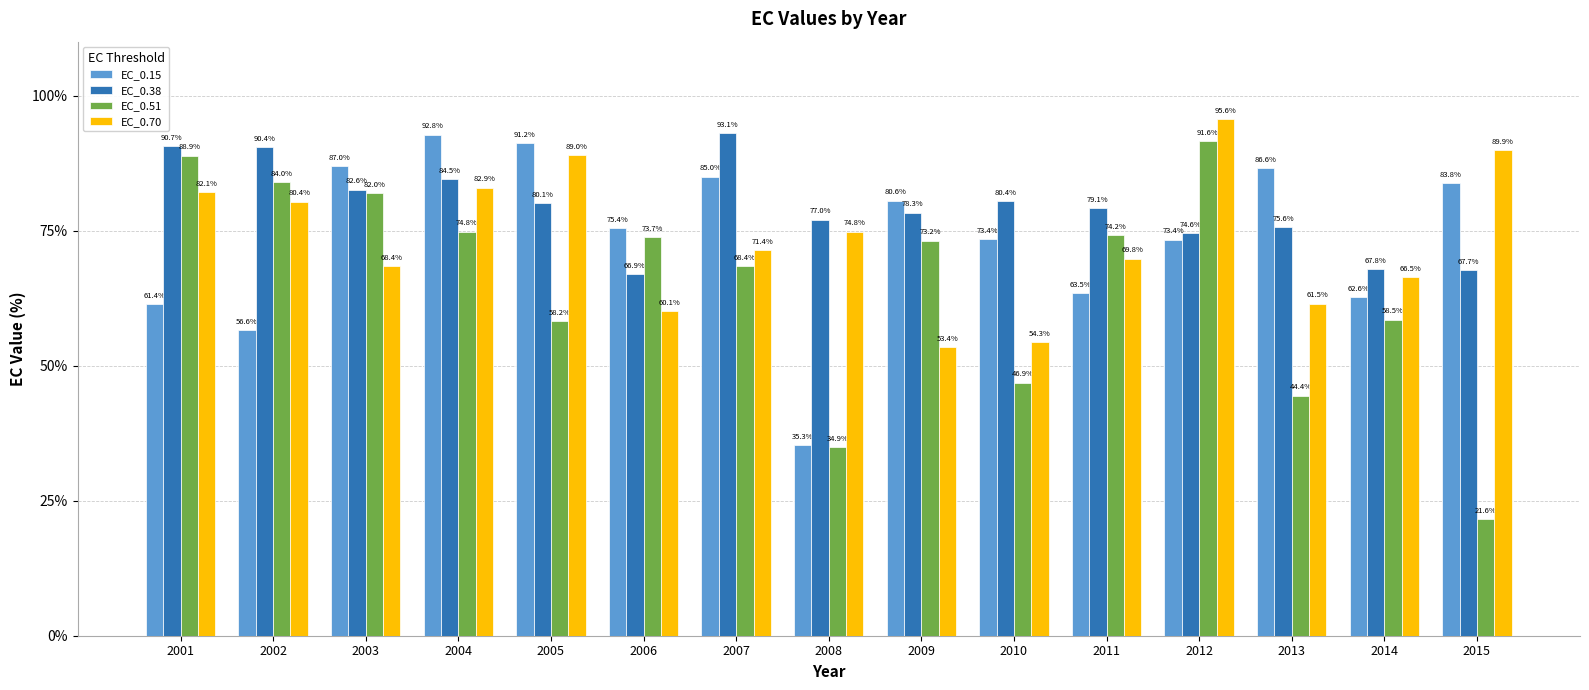

Which series has the largest range (max minus min)?

EC_0.51